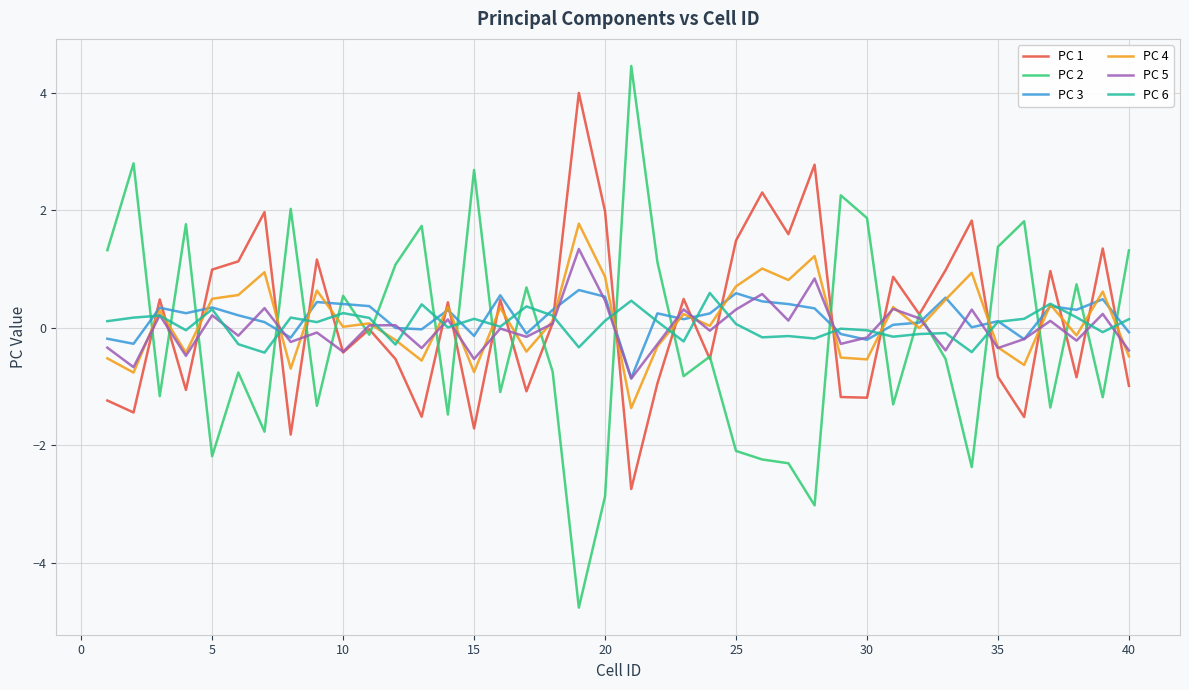

How many lines are shown in the chart?

6